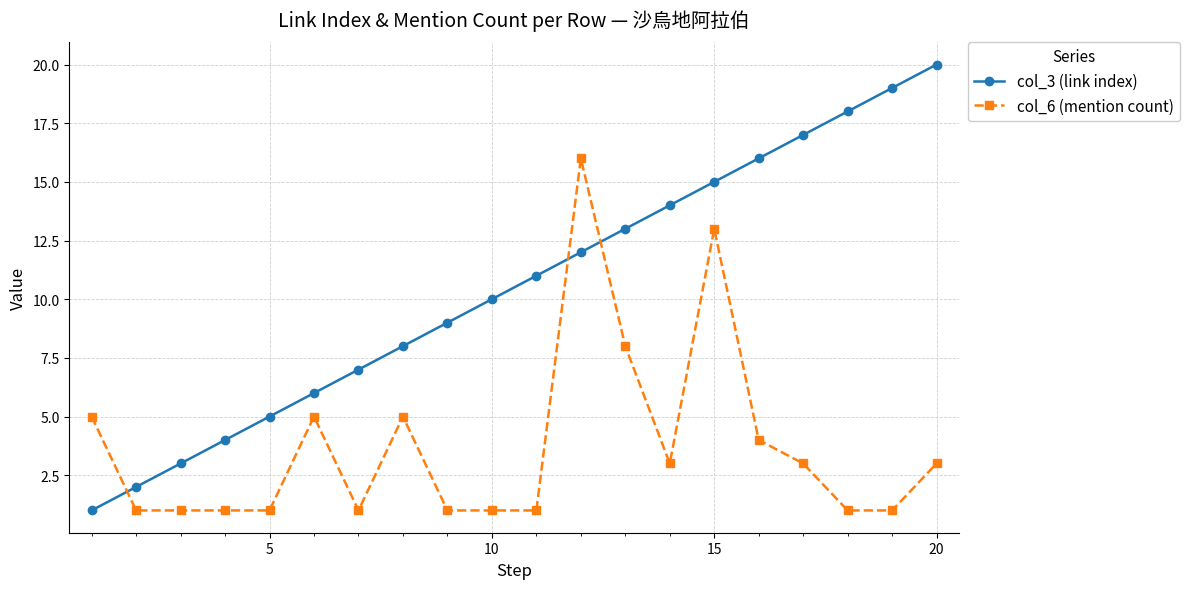

How many intersections are there between col_6 (mention count) and col_3 (link index)?

3